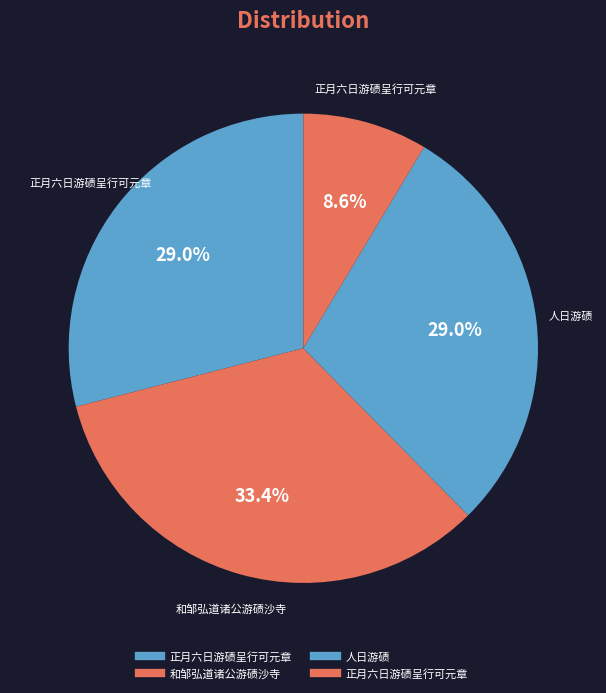

Count the number of slices in the pie.

4